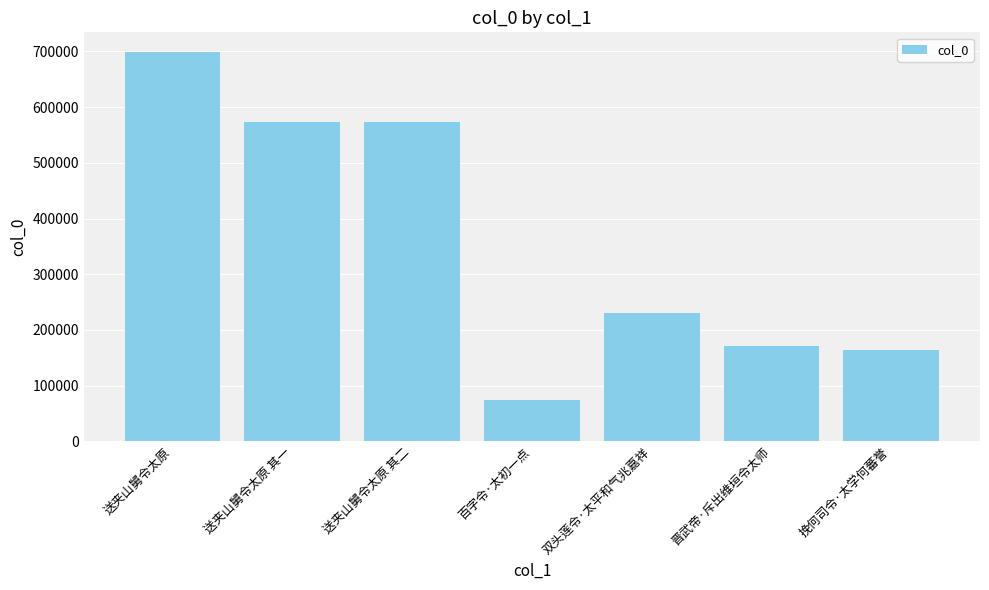

How many series are shown in this chart?

1